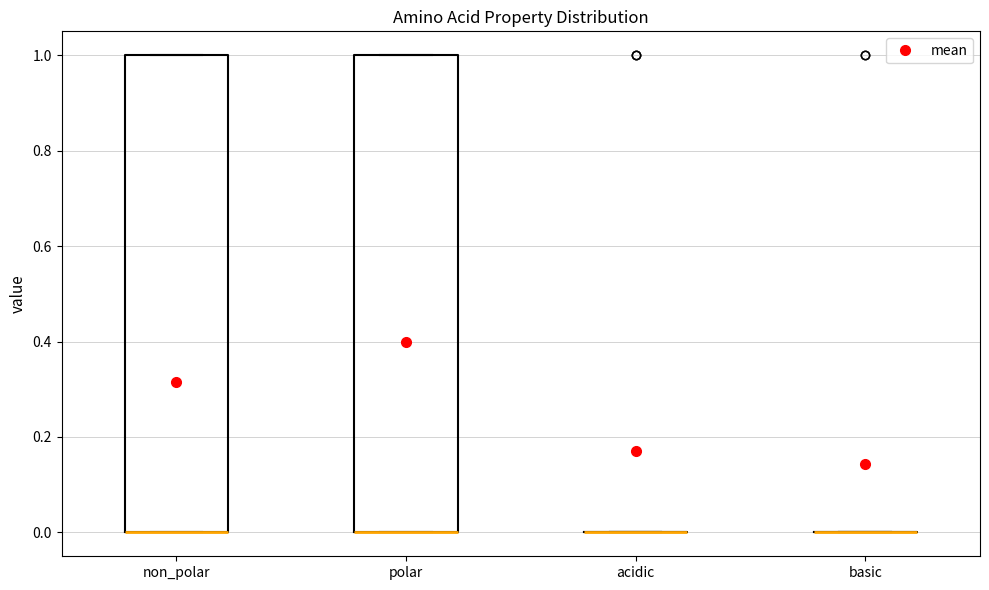

Reading left to right, transcribe this box plot: for each box, give where its median line is, the range the box spans, and where its two whiskers end, as read against the y-axis. The values are not printed on the chart, so give them approximately, as read against the axis.

non_polar: median 0 (drawn on the box's lower edge), box 0 to 1, whiskers 0 to 1
polar: median 0 (drawn on the box's lower edge), box 0 to 1, whiskers 0 to 1
acidic: box collapsed to a line at 0, whiskers 0 to 0
basic: box collapsed to a line at 0, whiskers 0 to 0